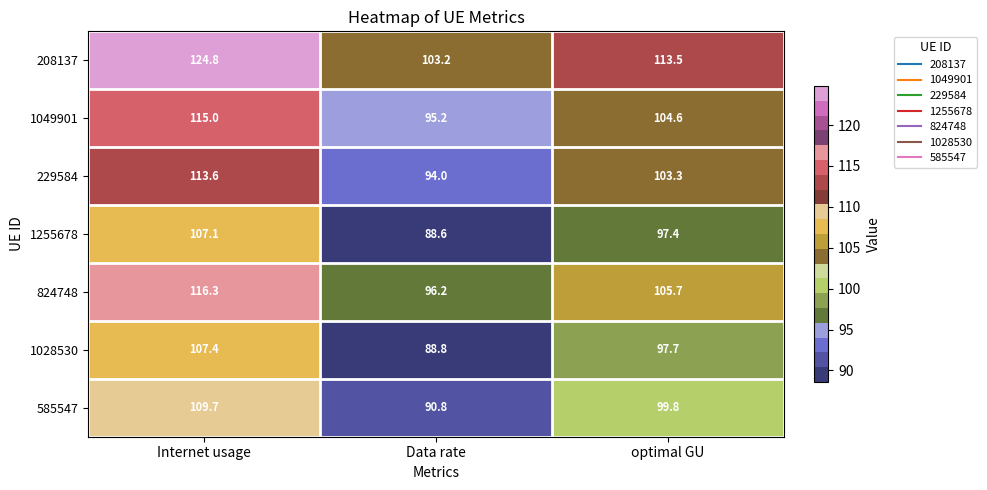

At how many categories does at least one series exceed 124?

1